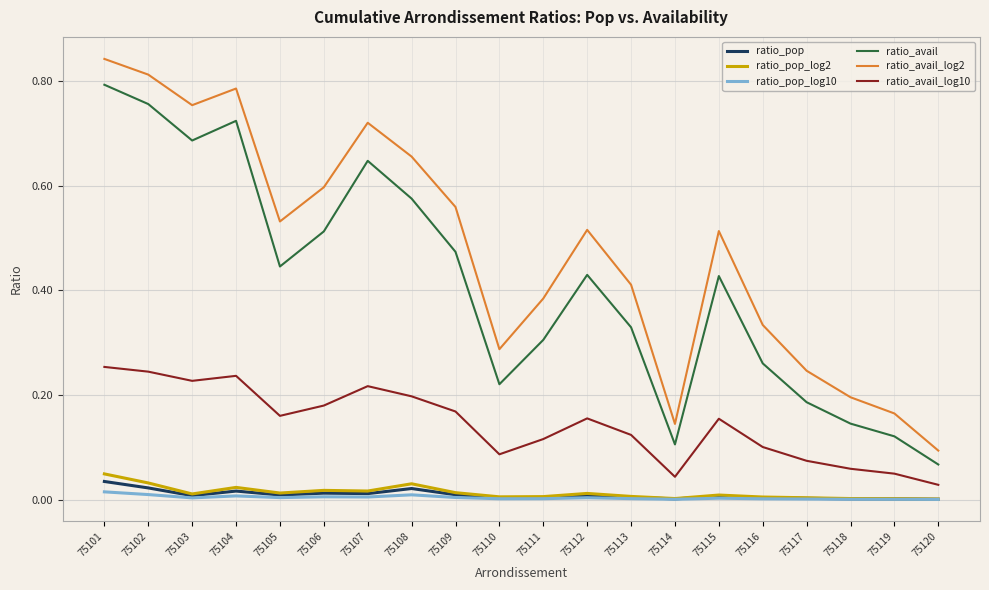

True or false: ratio_avail_log2 has a value of 0.9 at 75106.

False